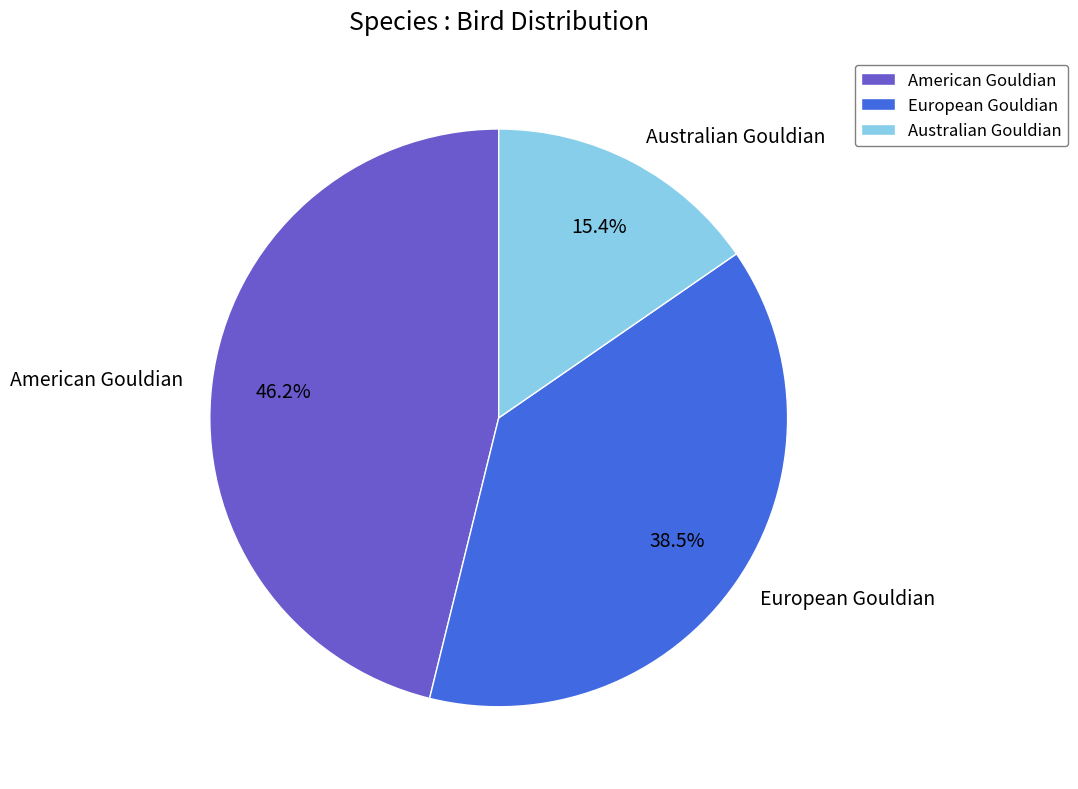

Which category has the smallest portion of the pie?

Australian Gouldian